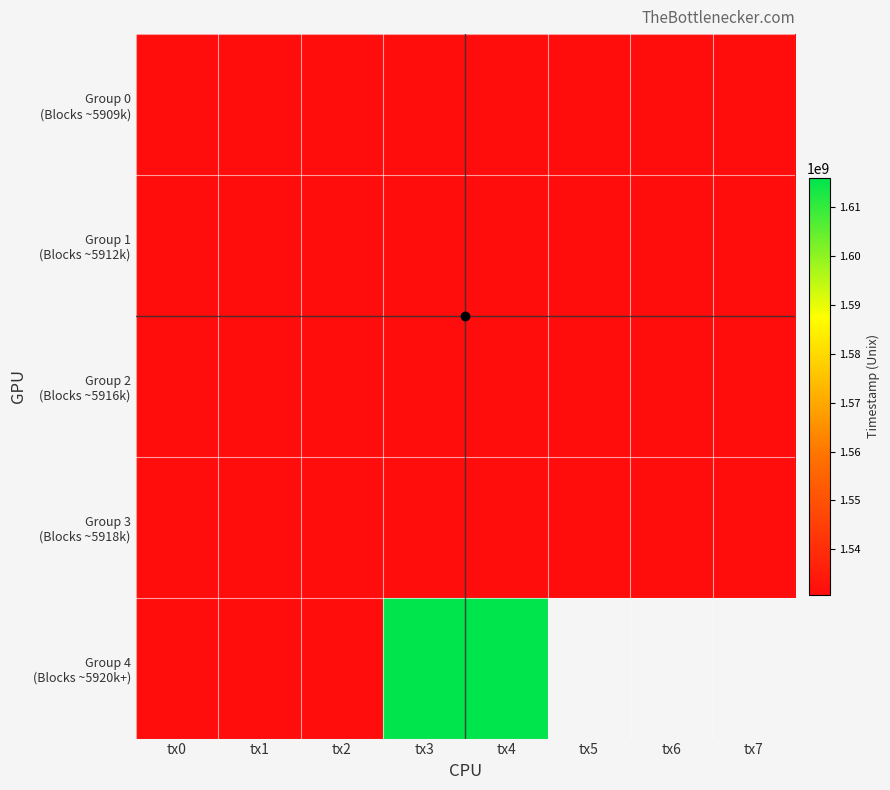

Which series has the widest spread of values?

Group 4 (Blocks ~5920k+)